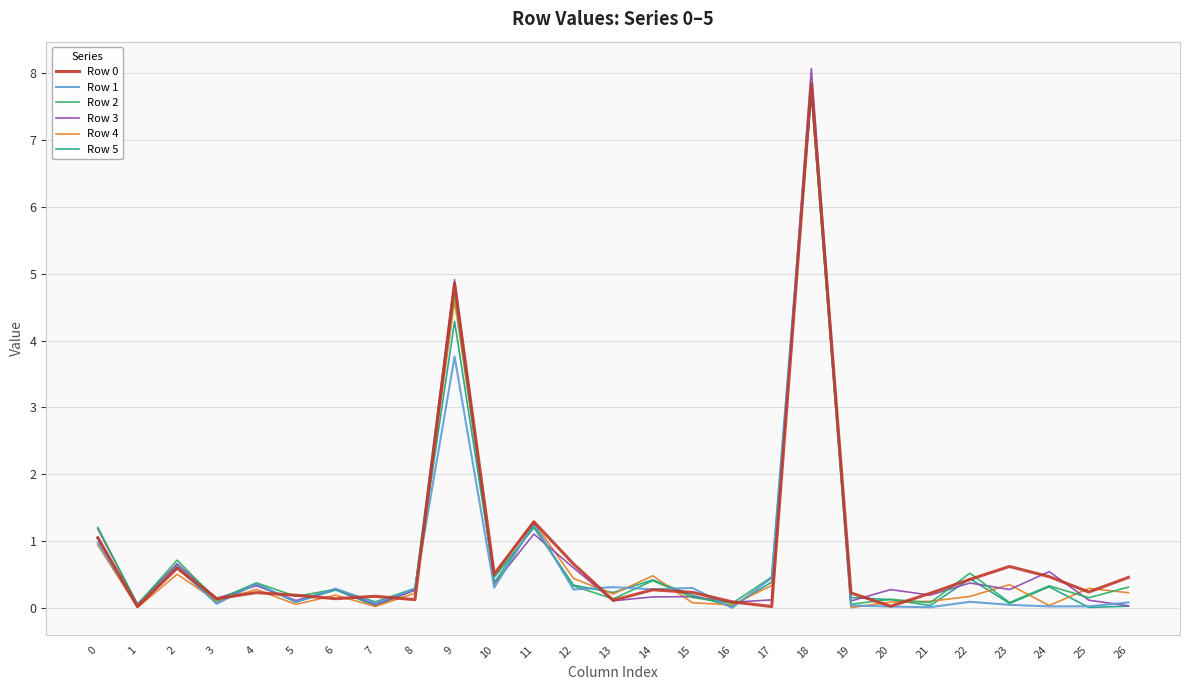

At which category does Row 0 reach its first local peak?

2